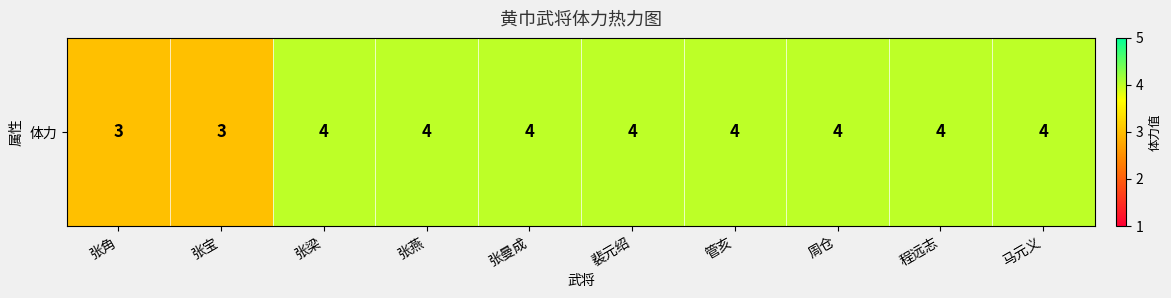

List the labels in order of value, largest first.

张梁, 张燕, 张曼成, 裴元绍, 管亥, 周仓, 程远志, 马元义, 张角, 张宝